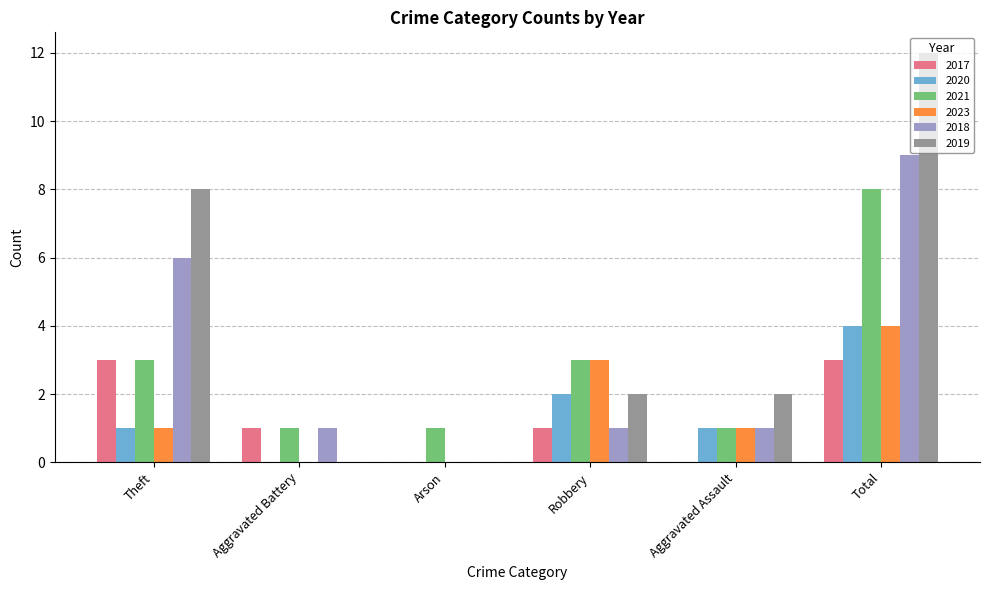

How many values in 2018 are above zero?

5